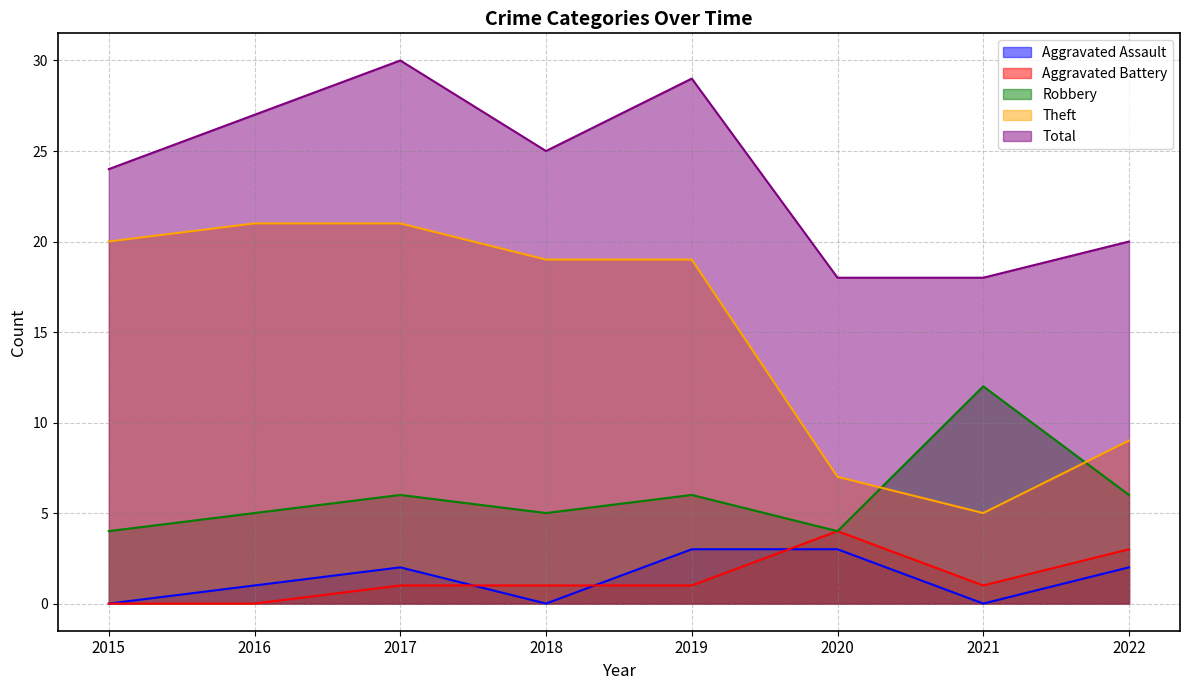

How many data points in Total are less than 25?

4